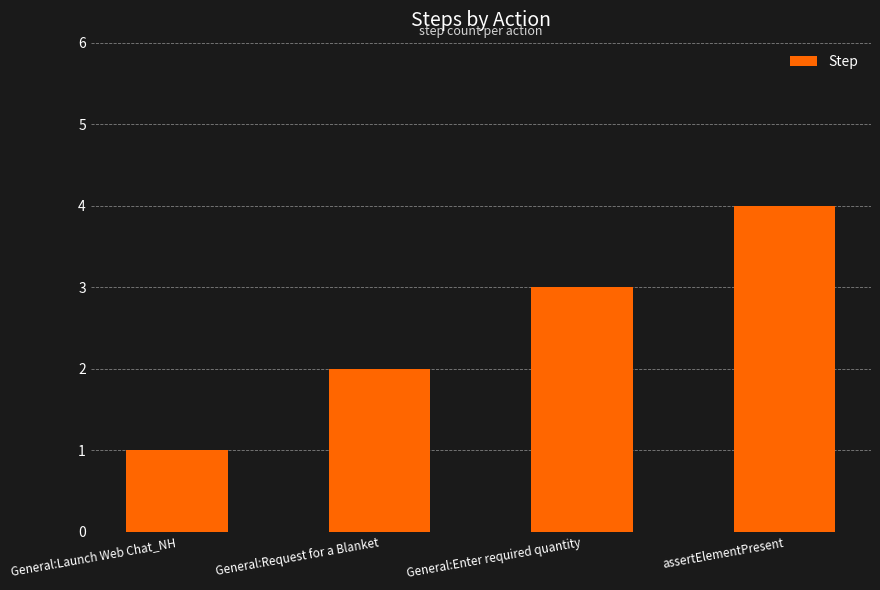

What is the label of the 2nd bar from the right?

General:Enter required quantity